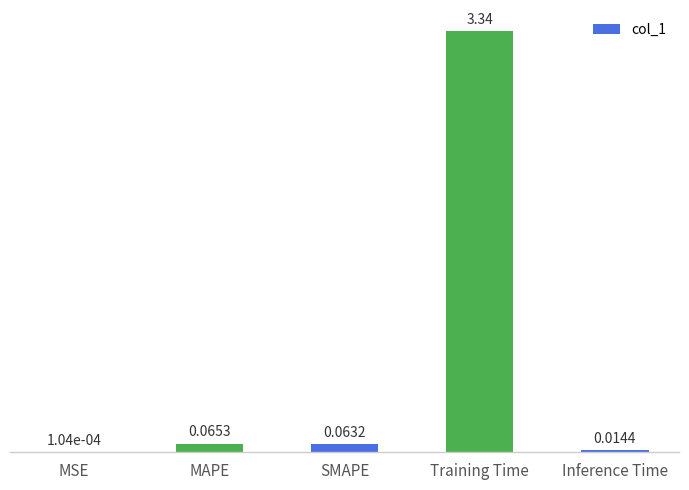

What is the sum of all values?

3.5